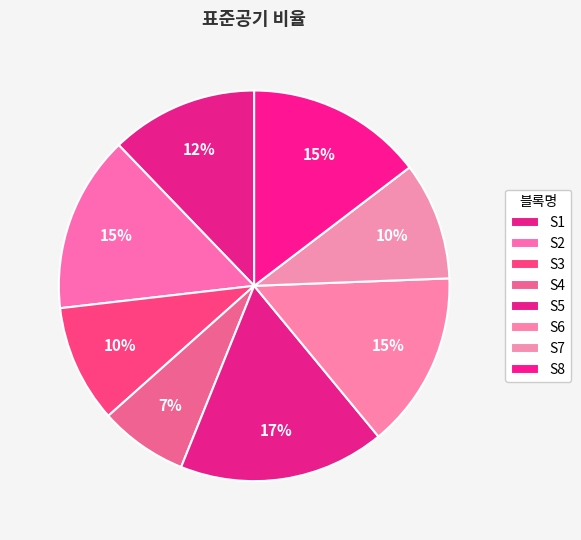

To the nearest percent, what is the average slice percentage?

12%